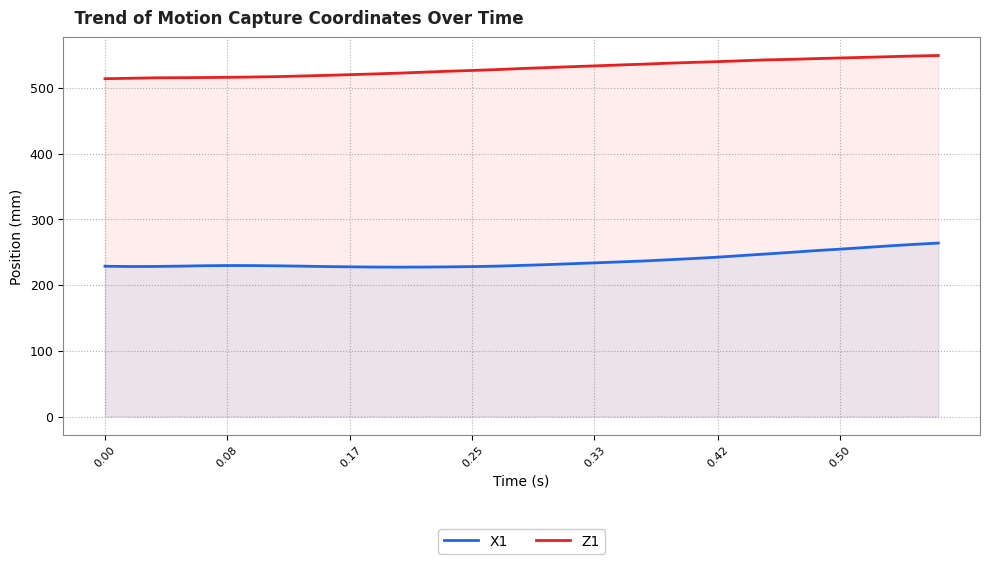

What is the lowest value of the X1 series?

227.3